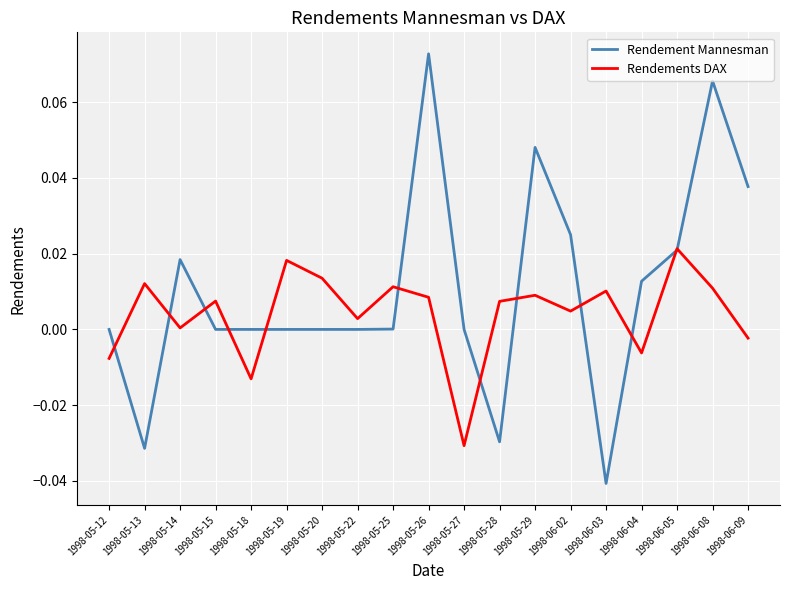

At which label is Rendements DAX closest to 0?

1998-05-14